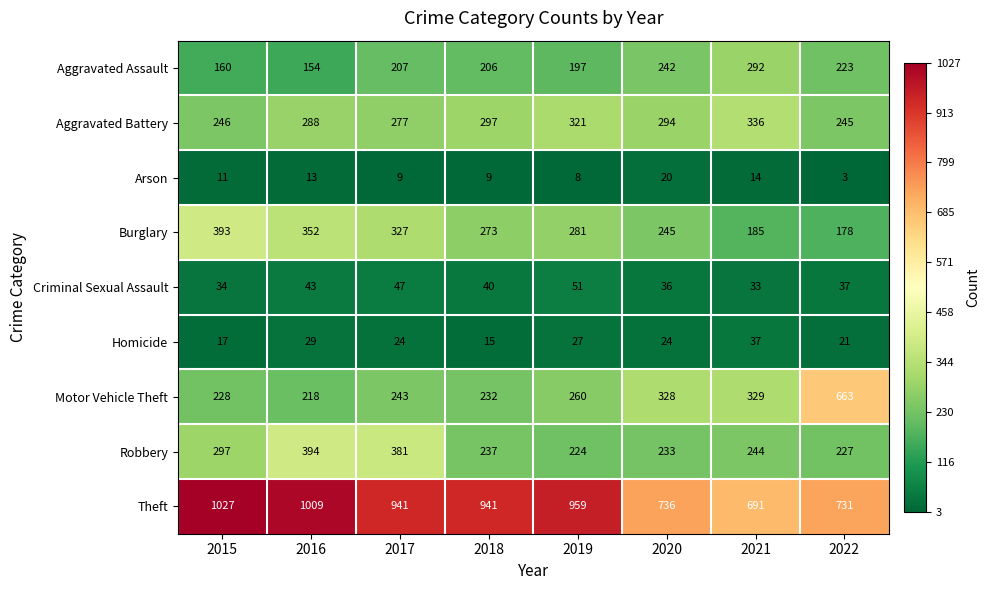

Which series changed the most between 2020 and 2021?

Burglary